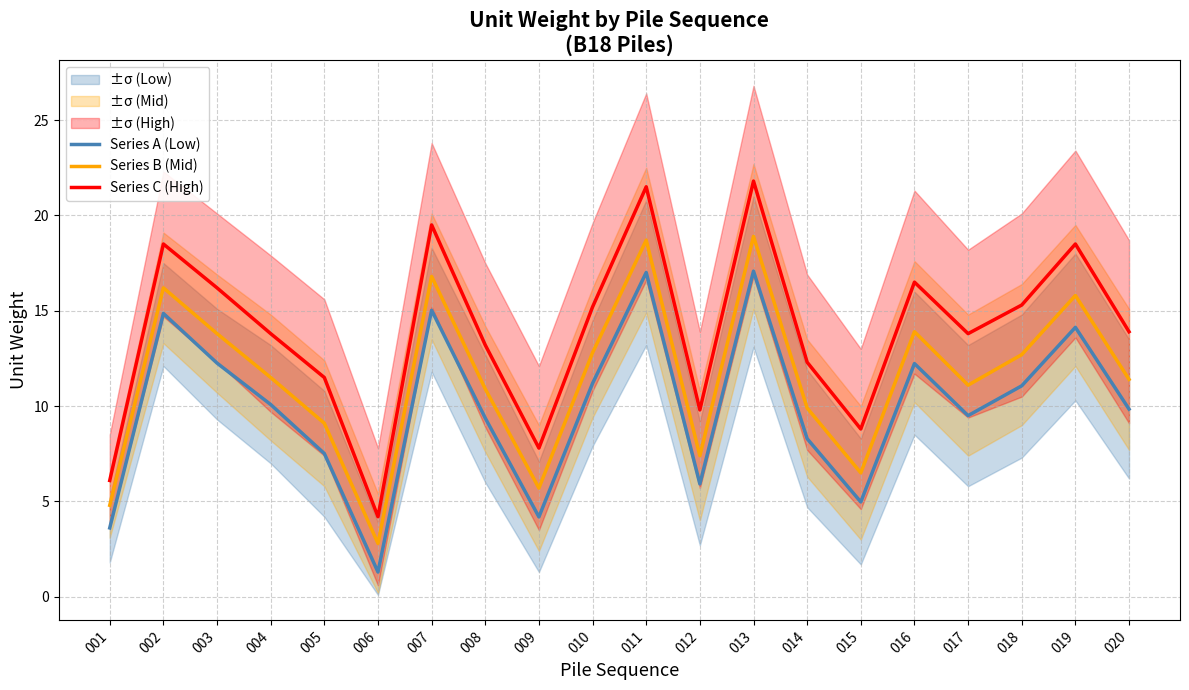

True or false: Series C (High) has more than 0 interior local peaks.

True